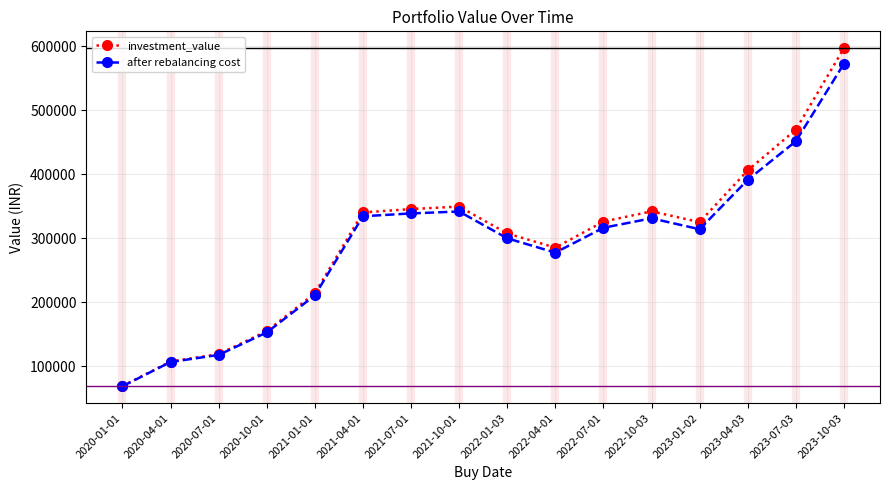

Which category has the lowest value in the investment_value series?

2020-01-01